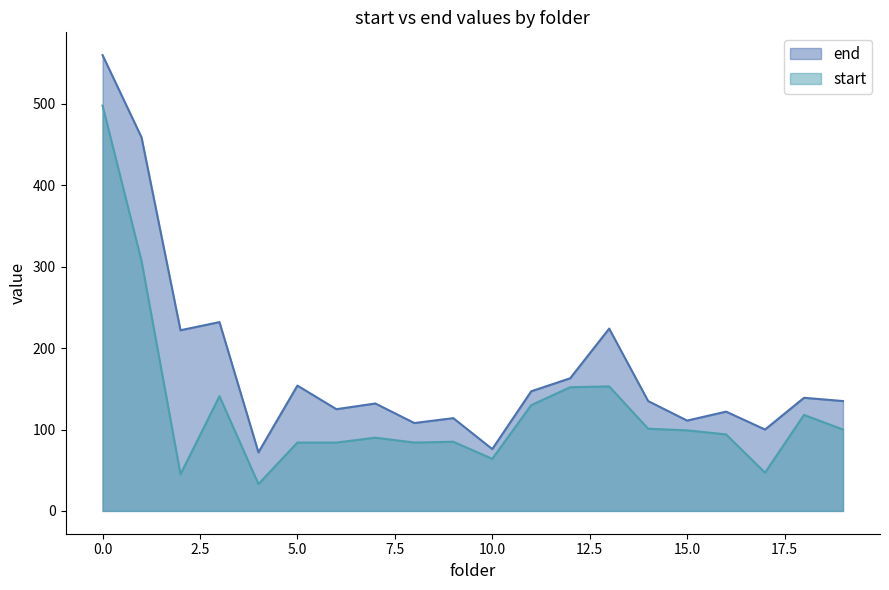

List the labels in order of start value, smallest first.

4, 2, 17, 10, 5, 6, 8, 9, 7, 16, 15, 19, 14, 18, 11, 3, 12, 13, 1, 0